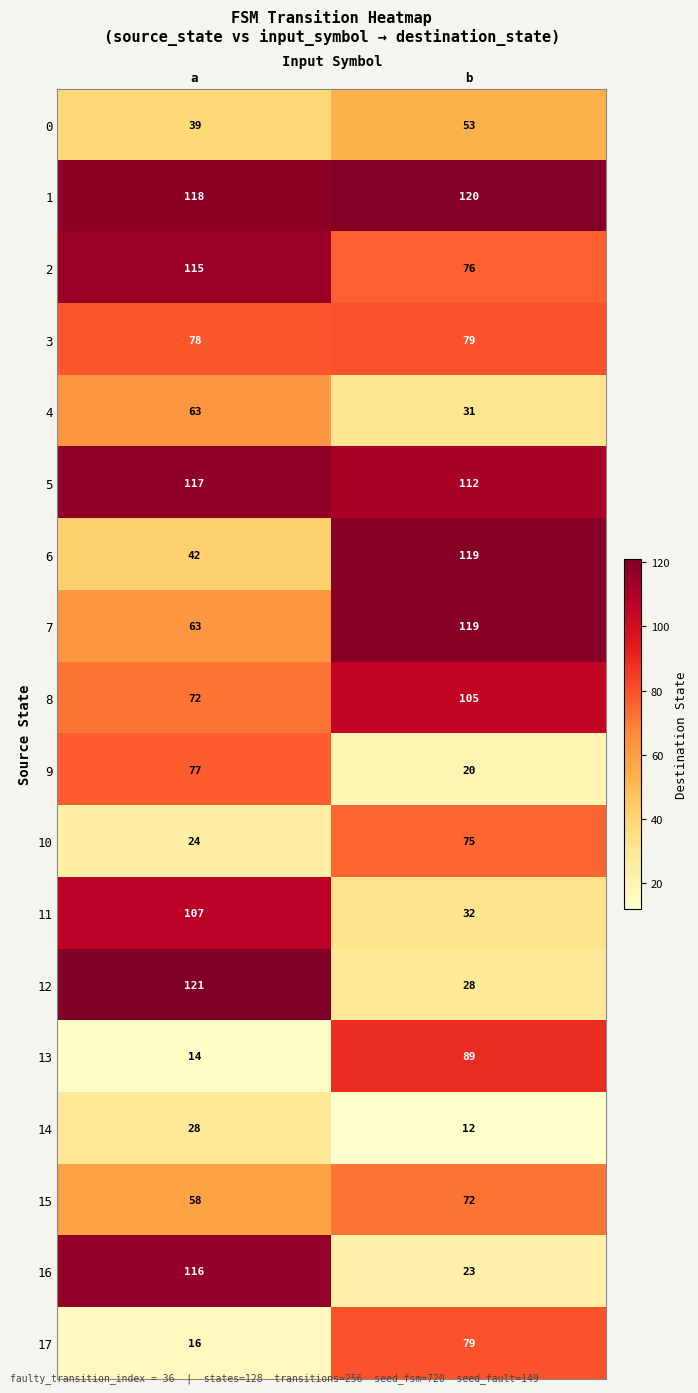

The value of 13 at a is 14. True or false?

True